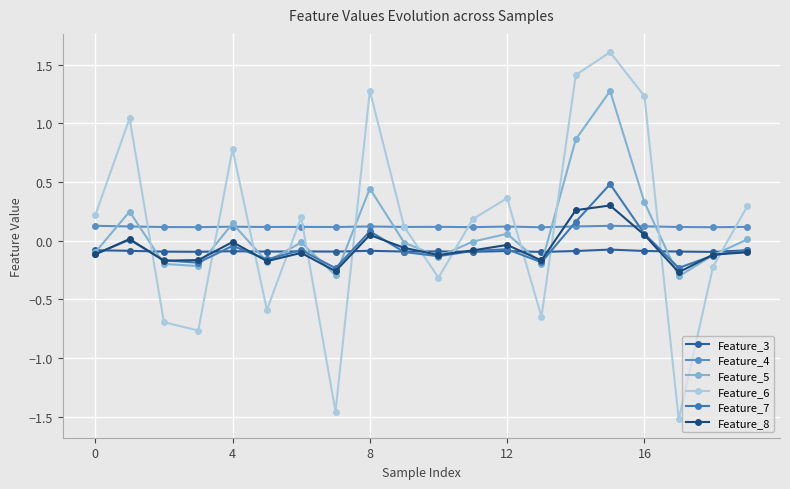

How many lines are shown in the chart?

6